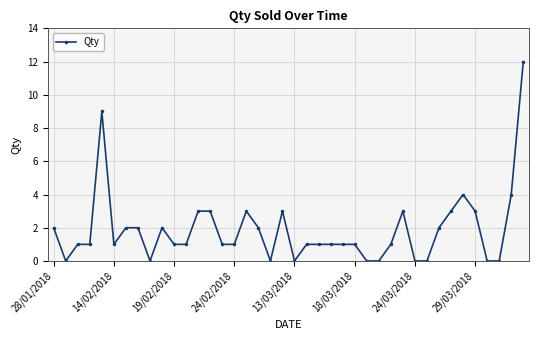

What is the sum of all values?

75